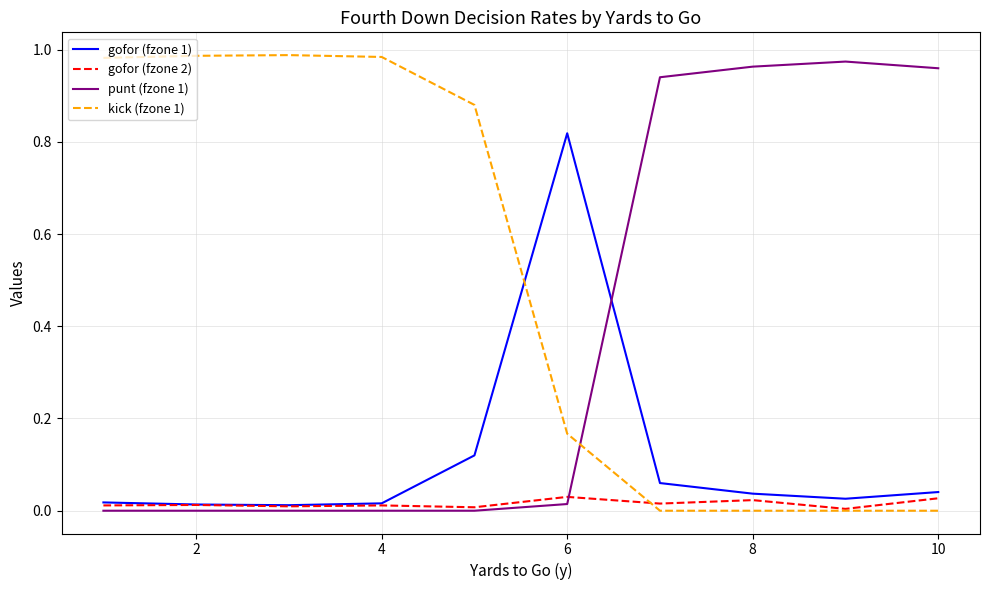

List the series in order of their overall mean, lowest first.

gofor (fzone 2), gofor (fzone 1), punt (fzone 1), kick (fzone 1)